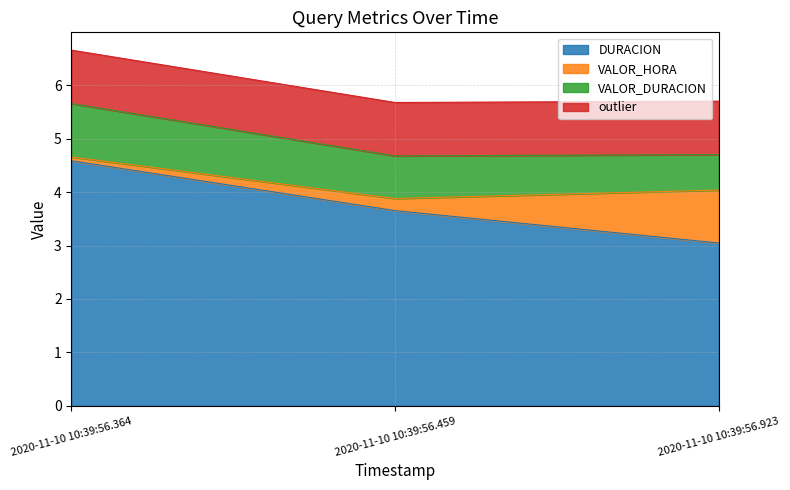

How many series are shown in this chart?

4